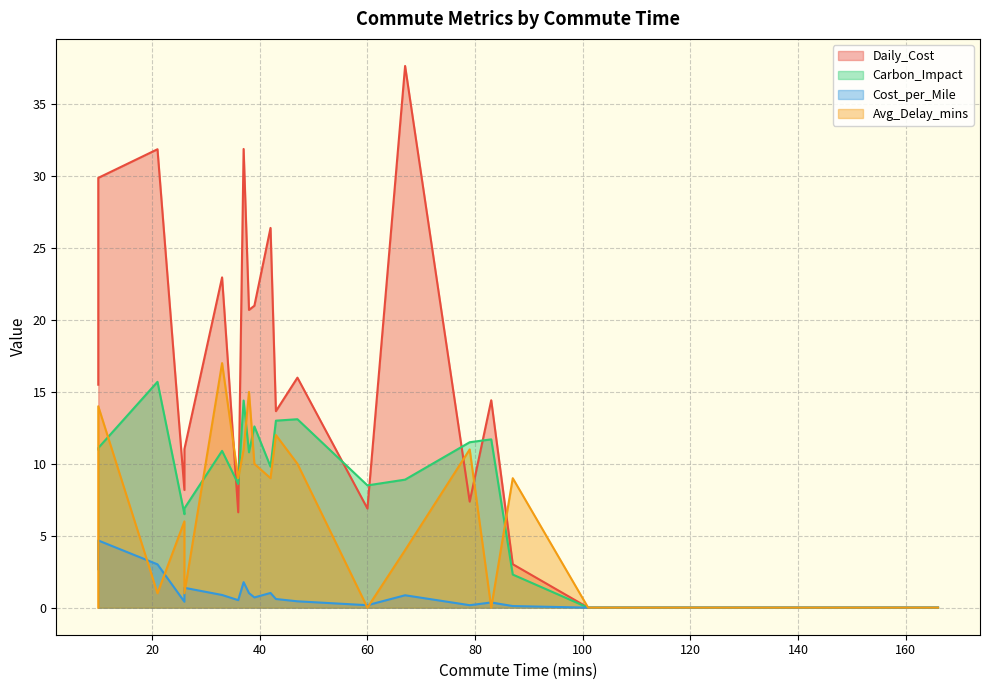

What is the difference between the second highest and second lowest values in the Cost_per_Mile series?

3.0